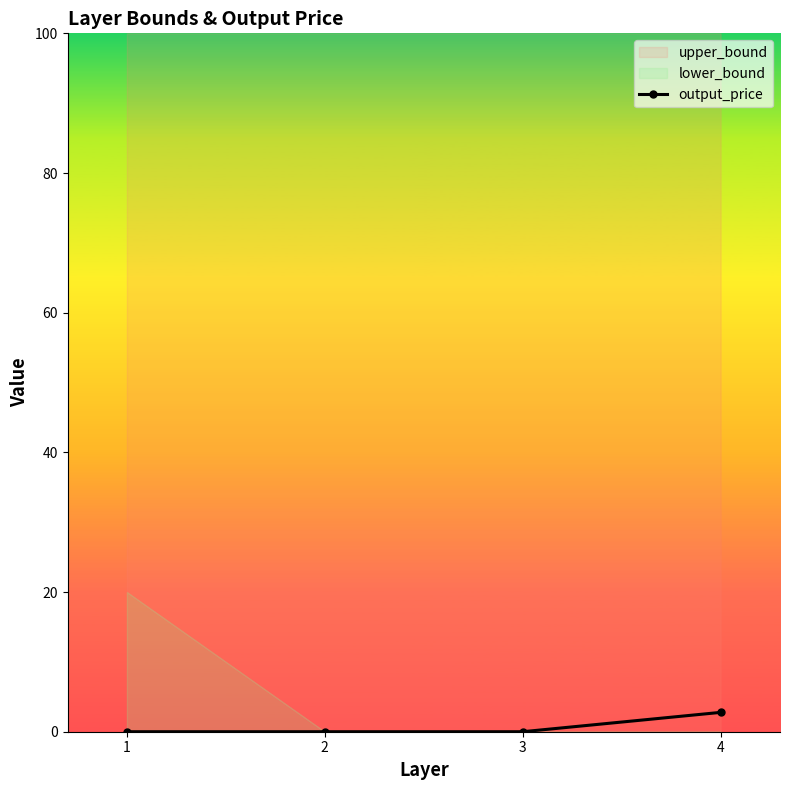

Where is the data nearest to the value 1?

1